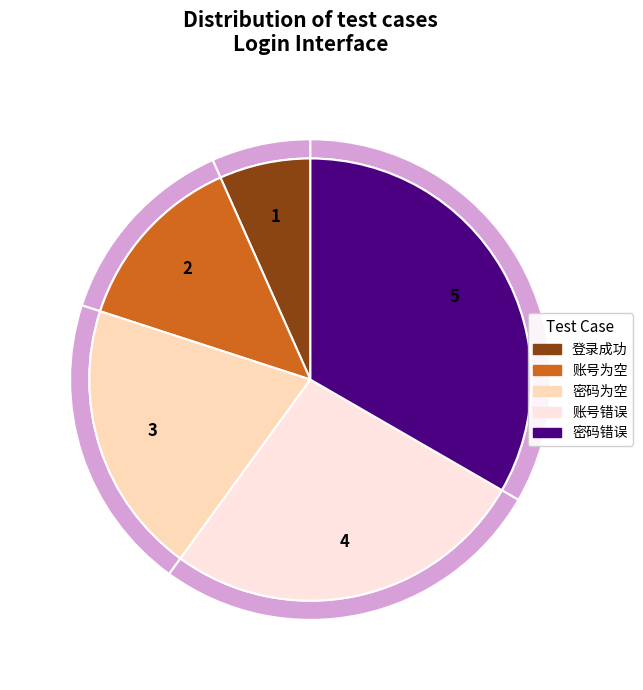

Which slice is the smallest?

登录成功